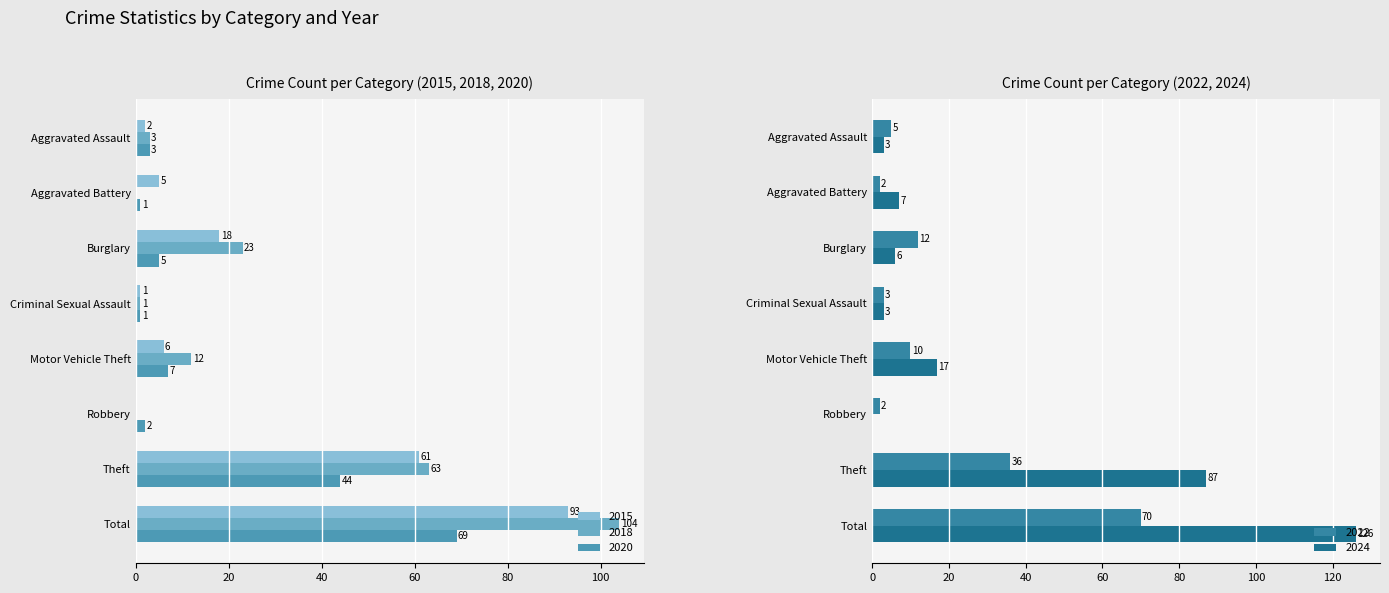

At which label does 2015 reach its peak?

Total